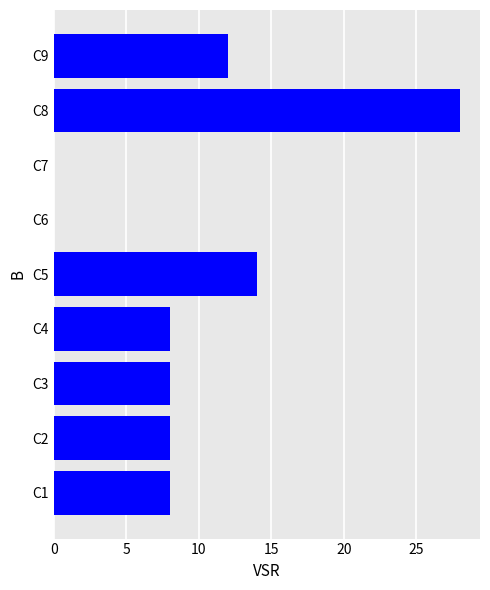

Which has a higher value, C2 or C9?

C9